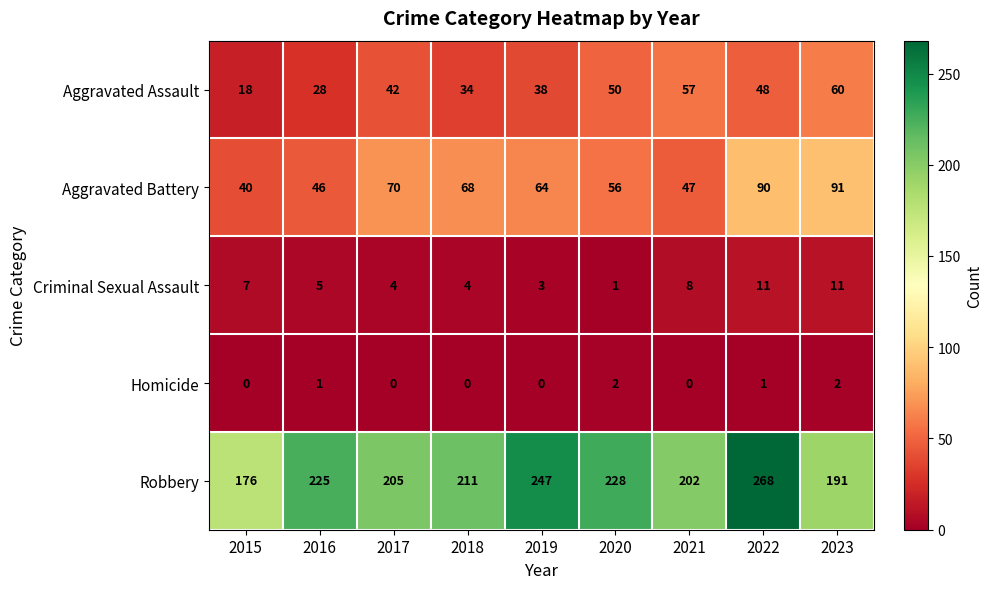

At which category is the sum across all series the highest?

2022